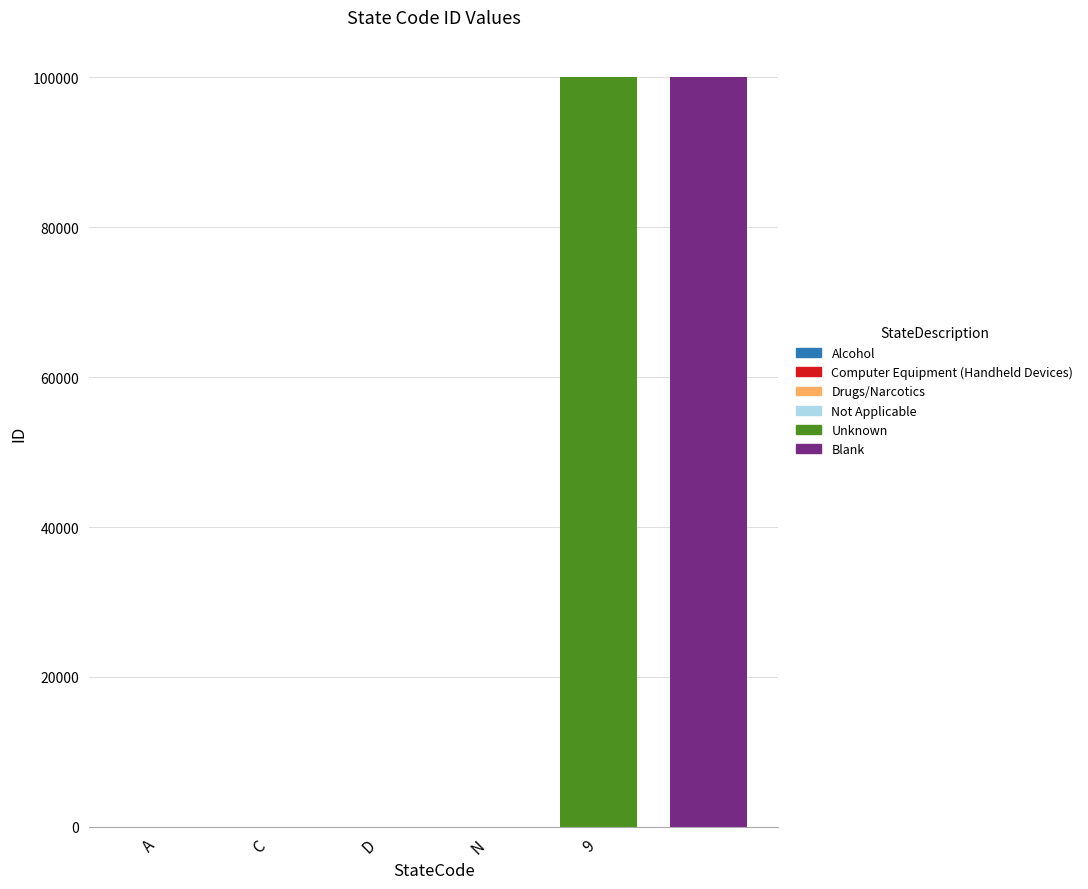

What is the sum of all values?

200007